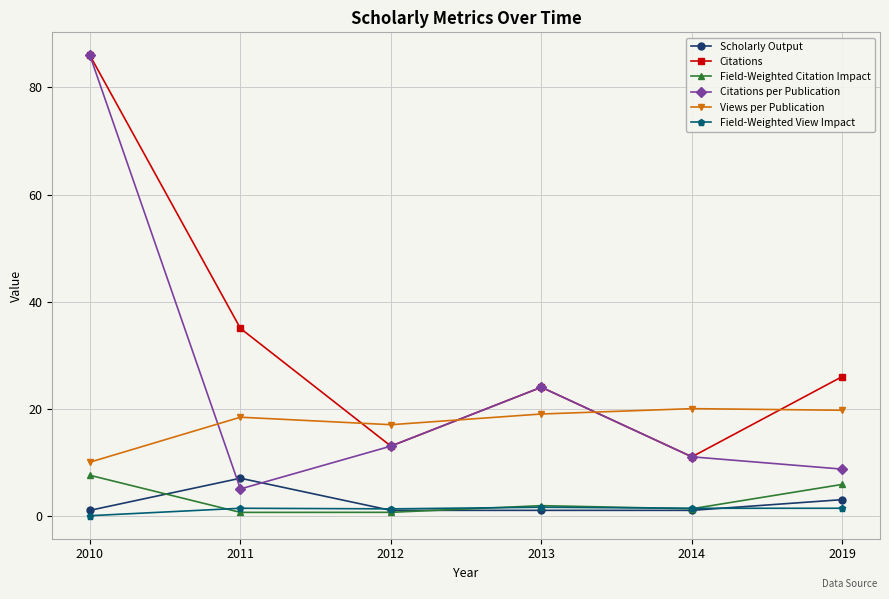

Where is the first local maximum for Citations per Publication?

2013